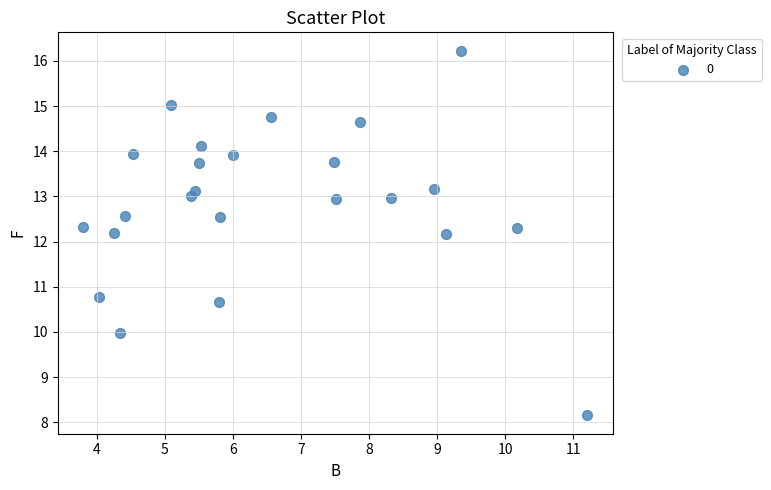

What is the range of Y values (max minus min)?

8.1